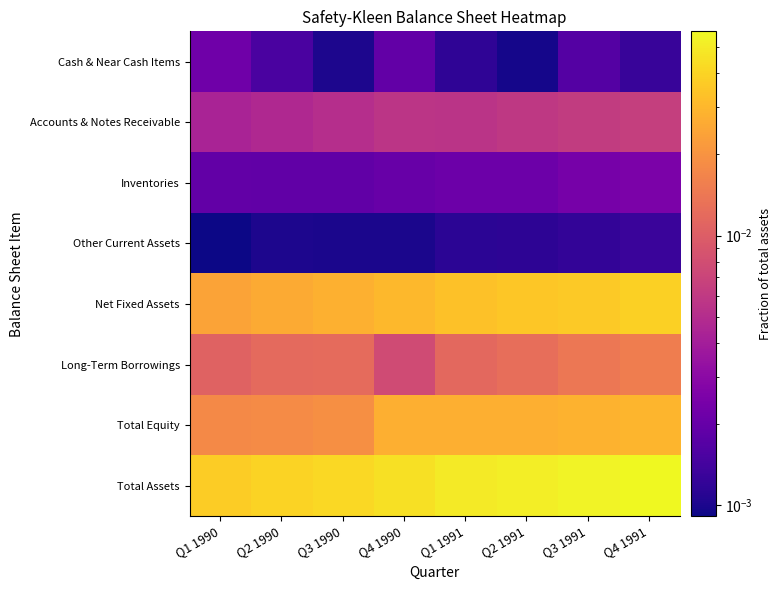

How many distinct data groups are displayed?

8